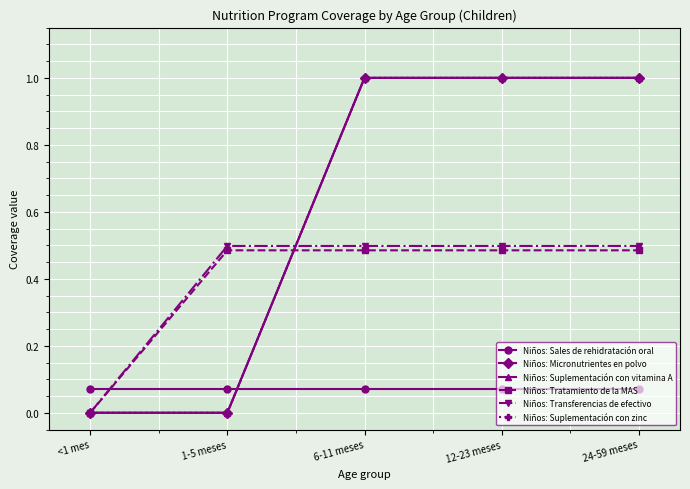

Does the chart have visible grid lines?

Yes